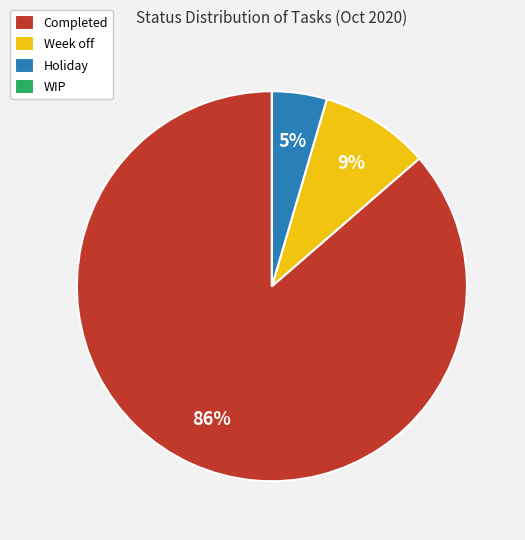

Is Completed the majority of the pie?

Yes